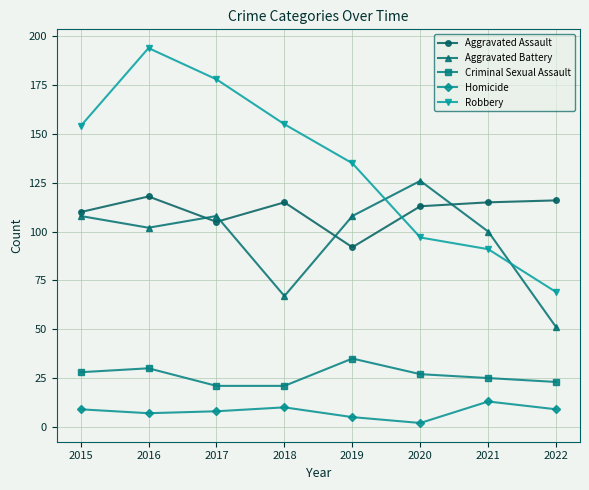

Is this an area chart (filled region under the line)?

No